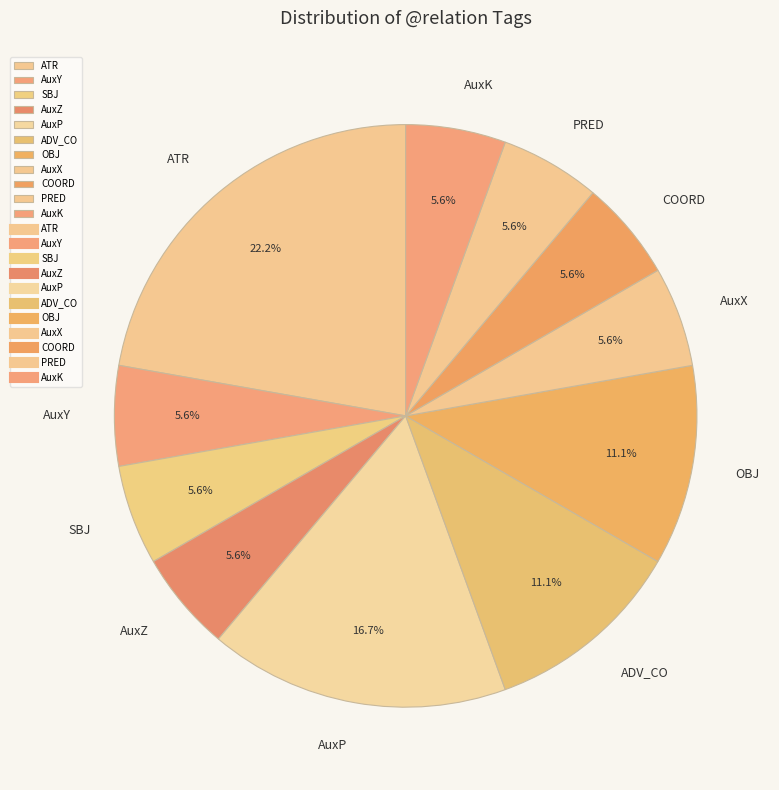

Between ADV_CO and AuxK, which is larger?

ADV_CO